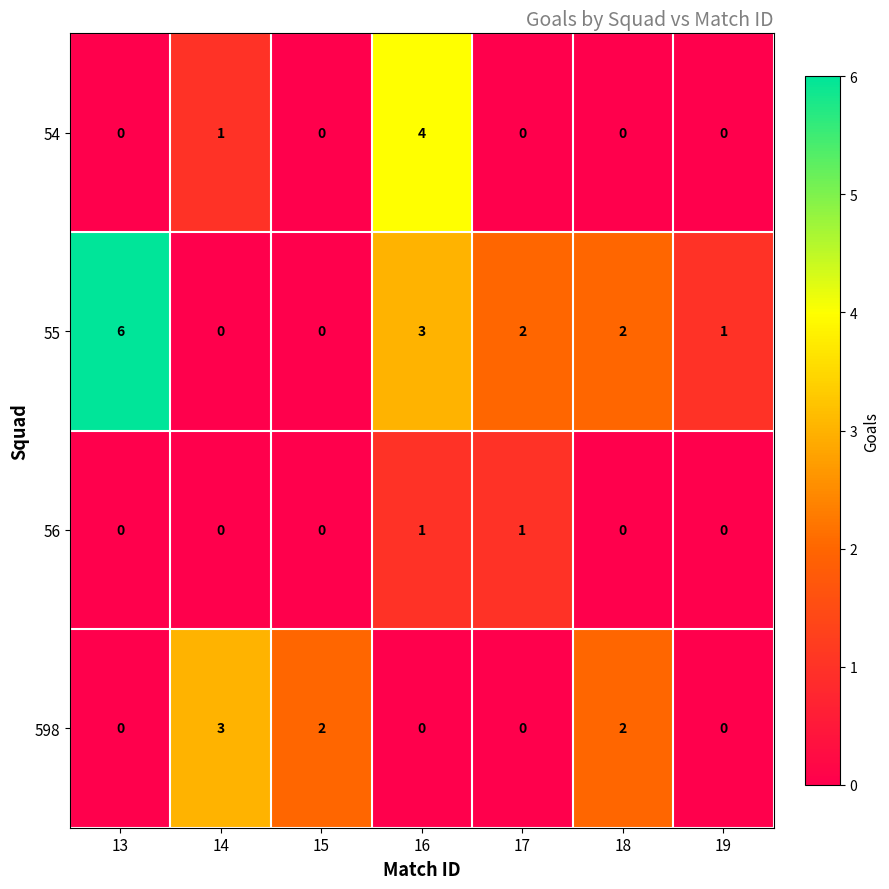

True or false: 54 has a value of 3 at 13.

False